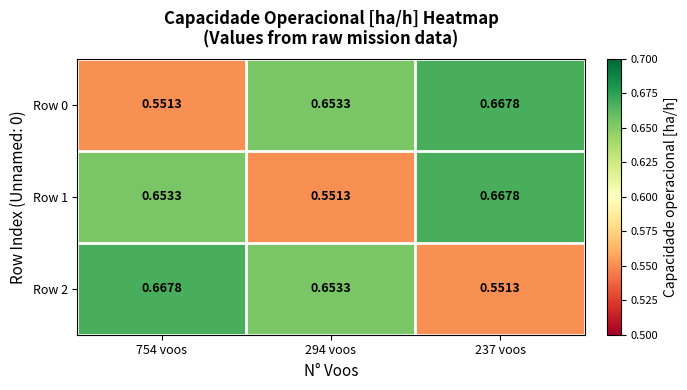

Is the value of Row 0 at 754 voos greater than the value of Row 2 at 294 voos?

No